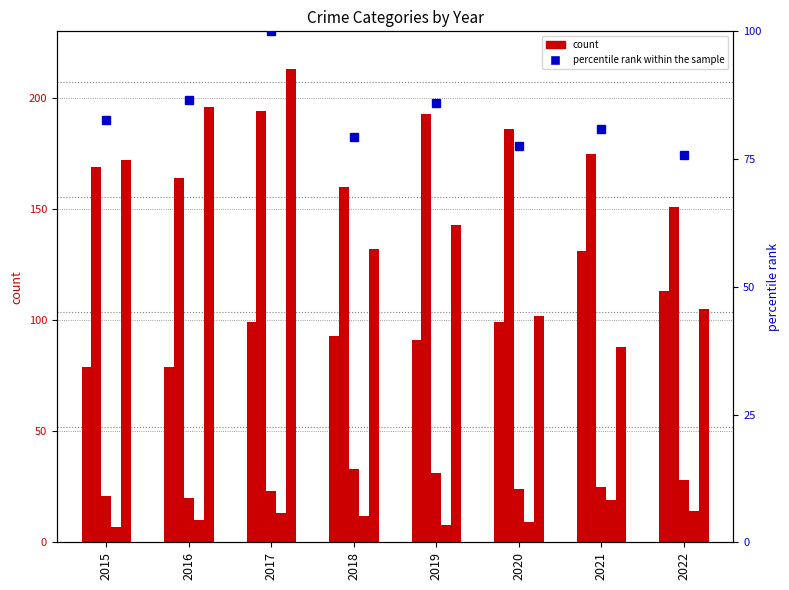

Is the value of Robbery at 2016 greater than the value of Aggravated Assault at 2018?

Yes